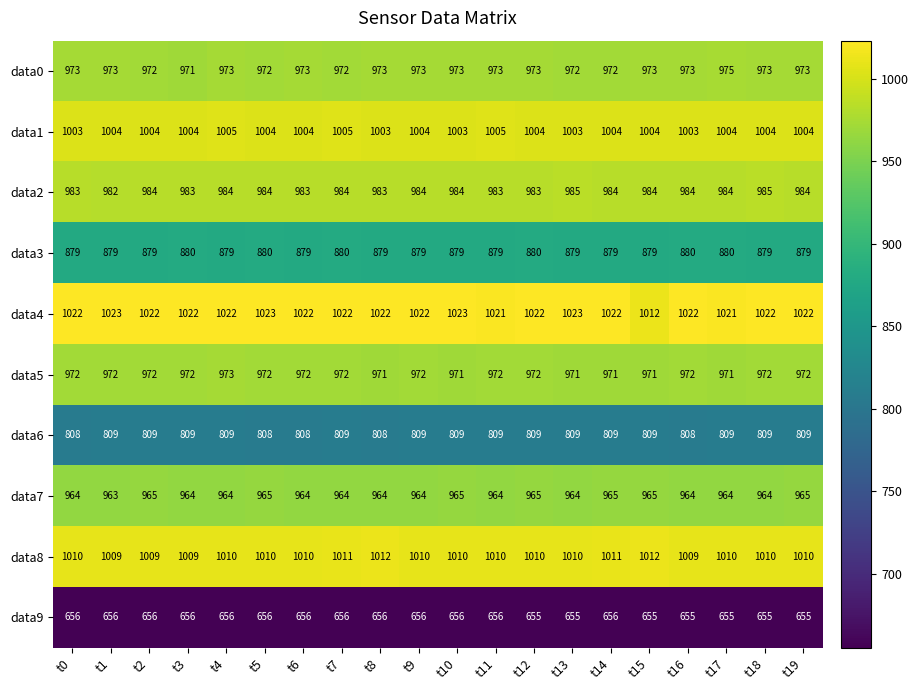

What is the smallest value displayed?

655